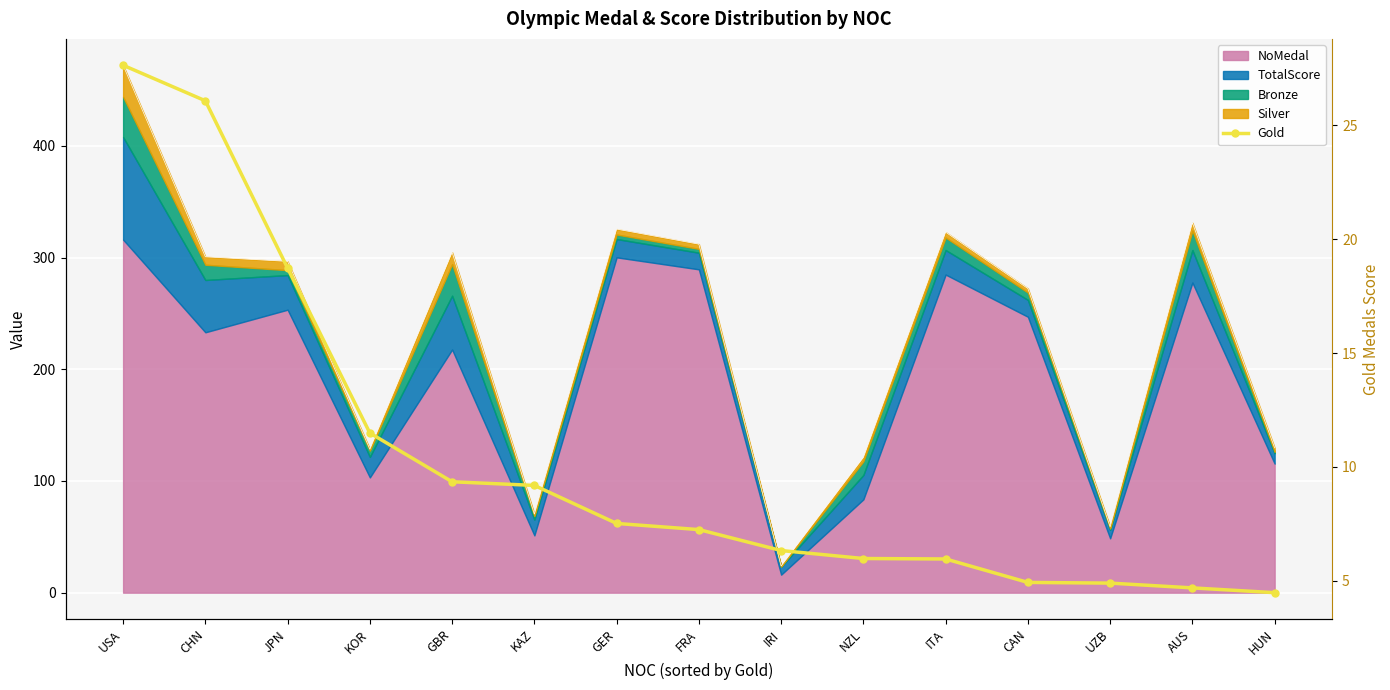

Where does the data first go above 7?

USA